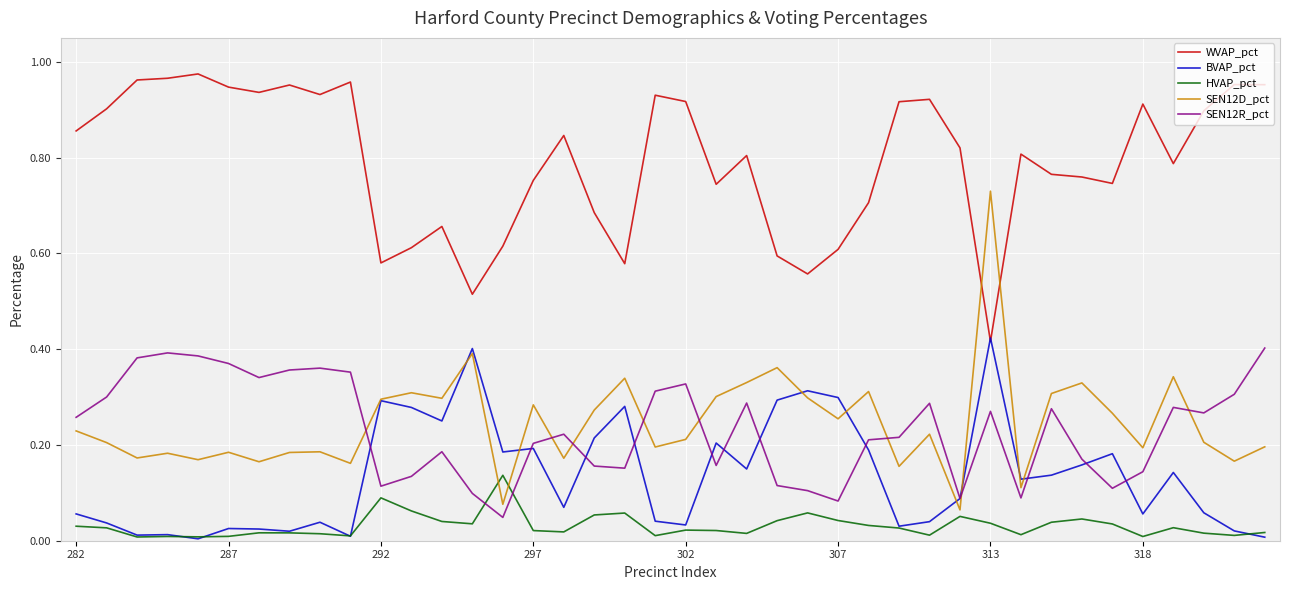

True or false: SEN12R_pct and HVAP_pct cross at least once.

True